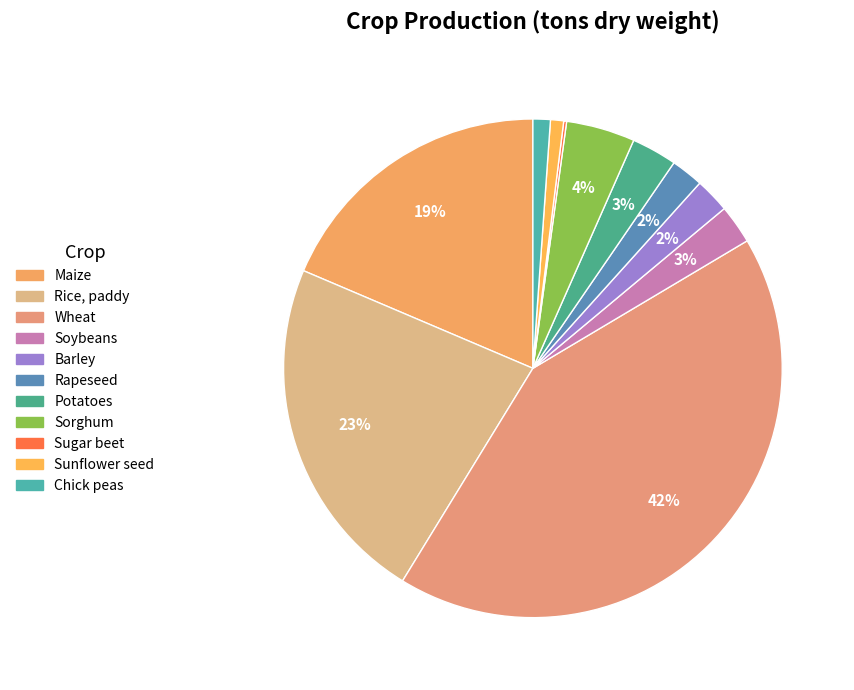

Which category has the smallest portion of the pie?

Sugar beet